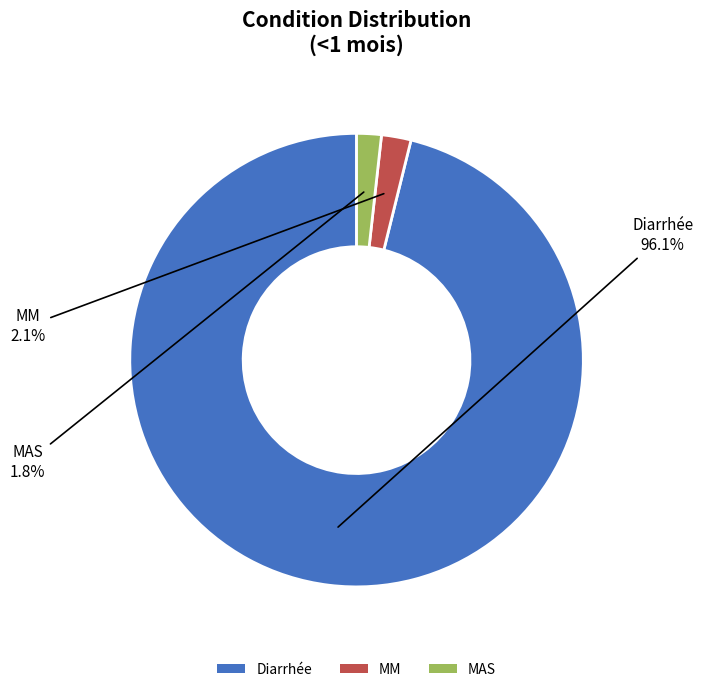

Count the number of slices in the pie.

3